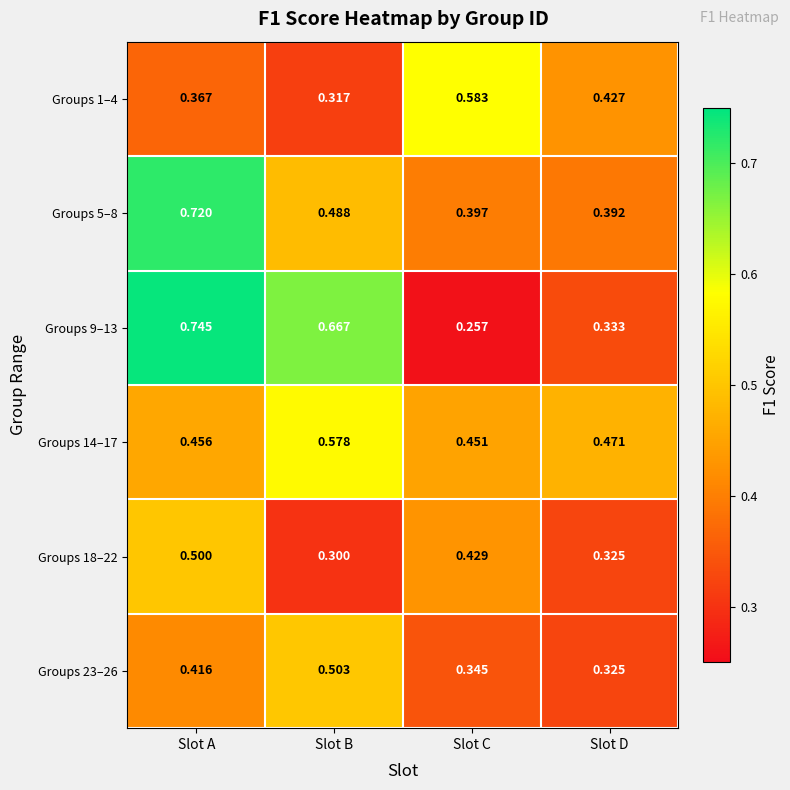

Rank the series by their maximum value, from lowest to highest.

Groups 18–22, Groups 23–26, Groups 14–17, Groups 1–4, Groups 5–8, Groups 9–13